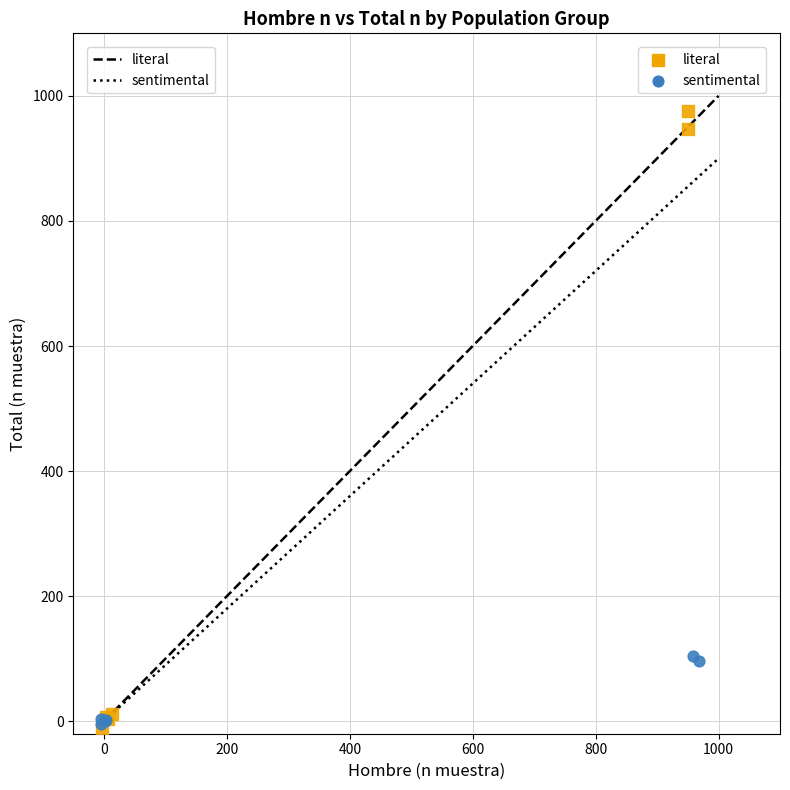

Which series reaches the minimum Y coordinate?

literal